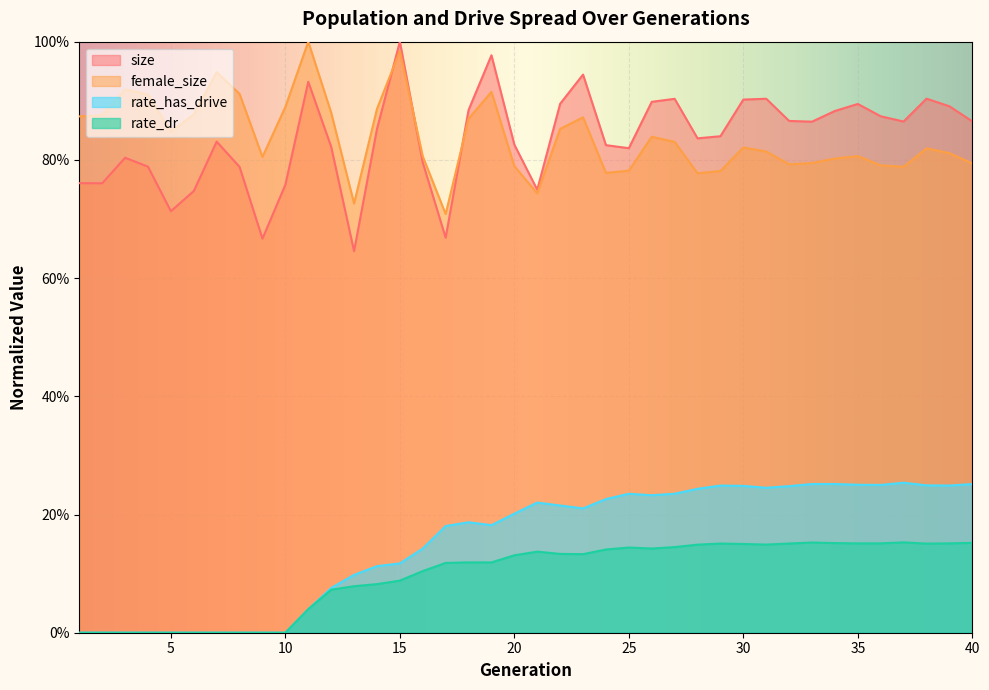

What is the average value of the size series?

0.8